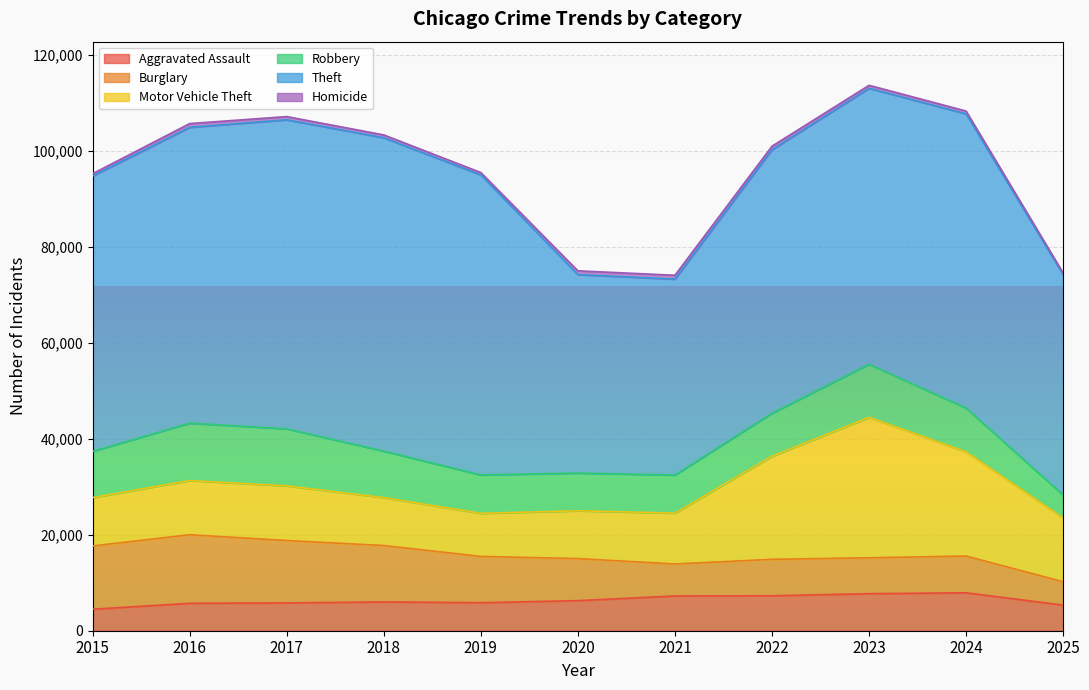

What value does the Burglary series have at 2022?

7594